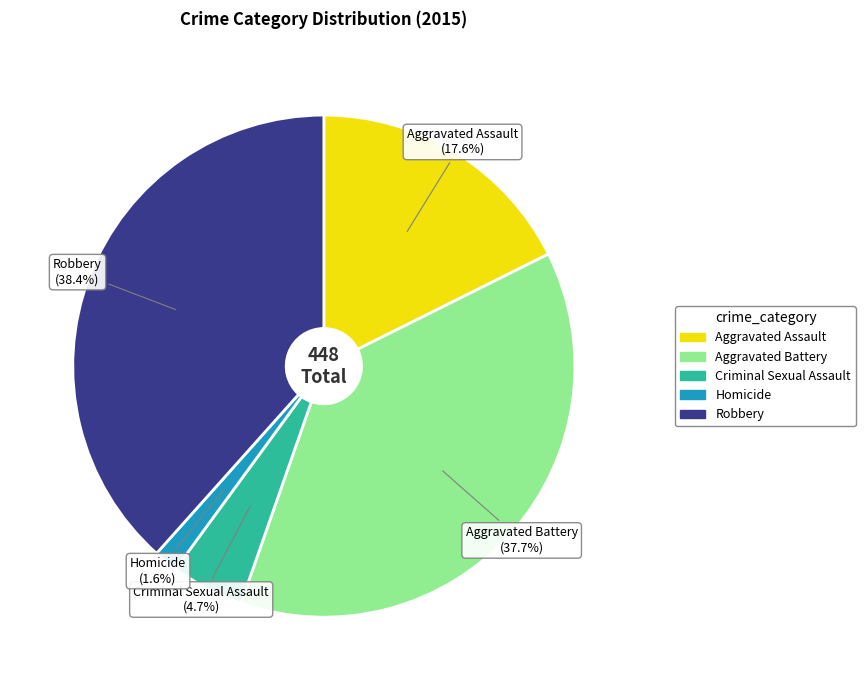

What percentage is the Aggravated Assault slice, to the nearest percent?

18%